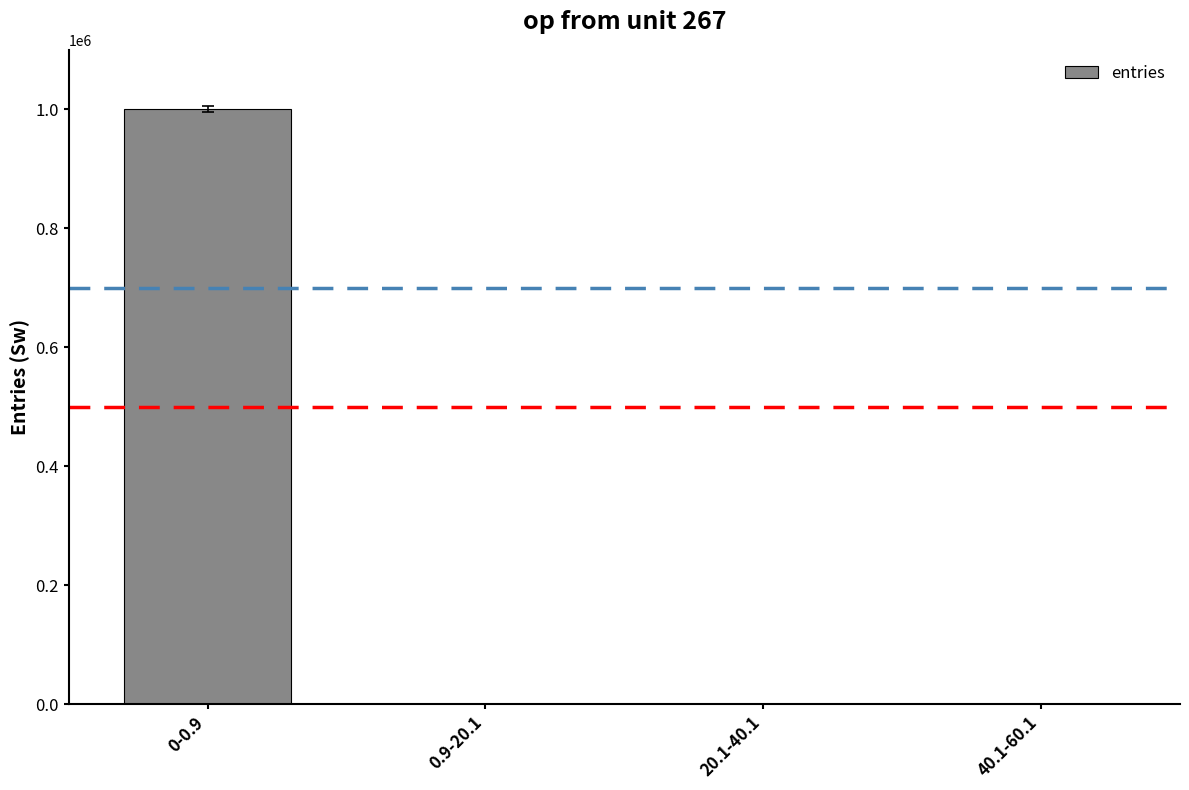

What is the maximum value shown in the chart?

999953